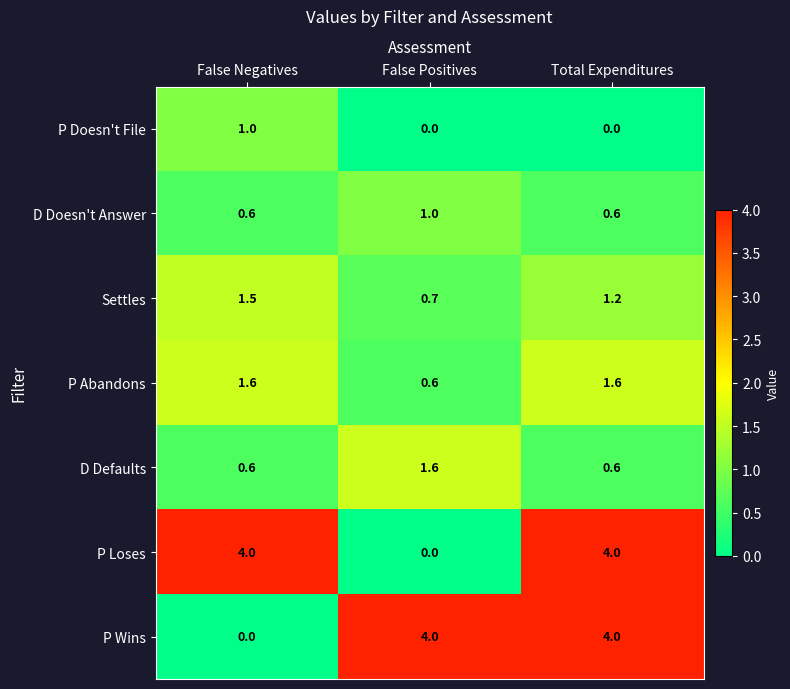

True or false: P Wins has a value of 4.0 at False Positives.

True